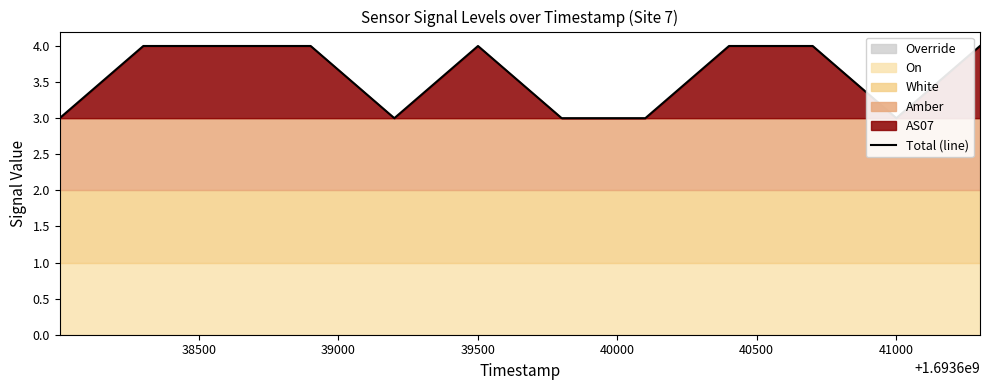

What is the smallest value displayed?

3